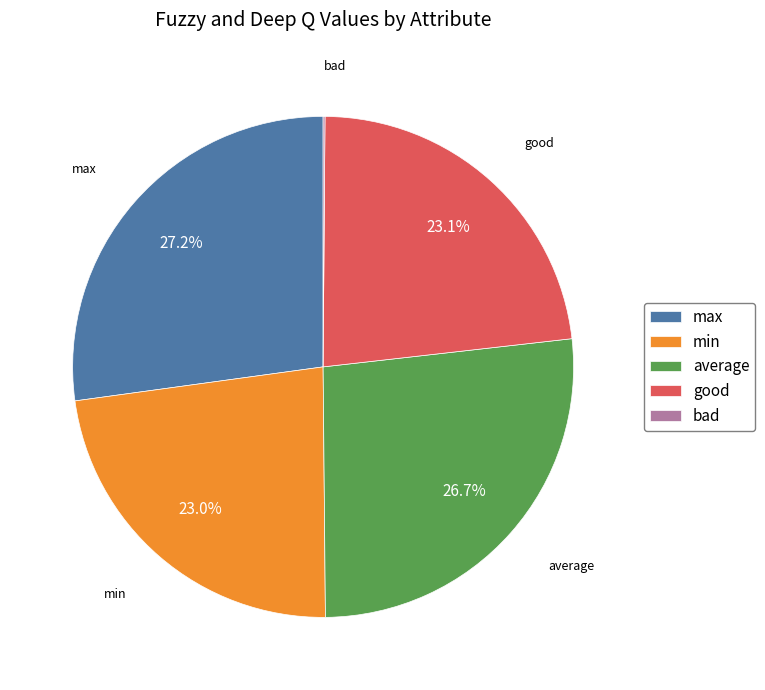

Which slice is the largest?

max